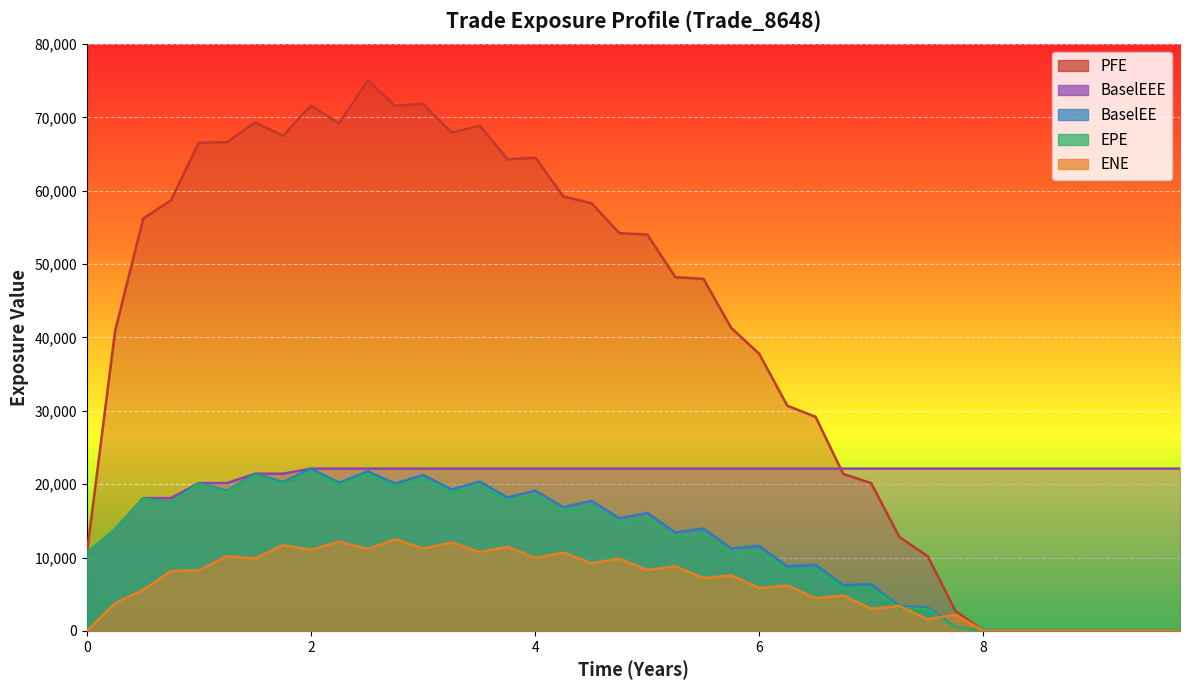

What is the spread (max minus min) of values at 5.00139?

45741.0